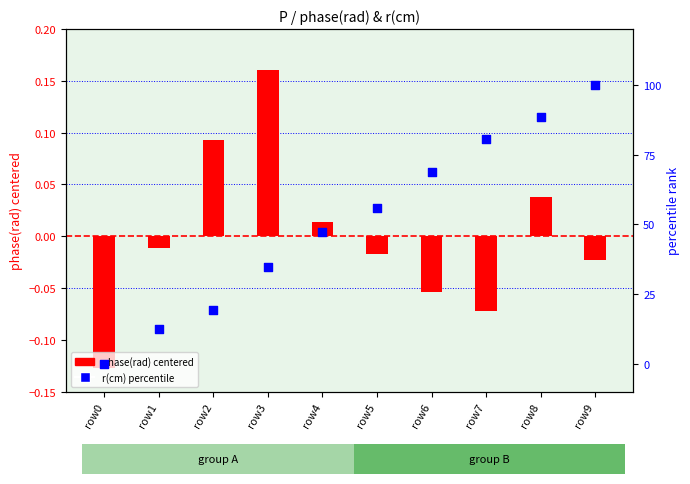

Which series has the largest total across all categories?

r(cm) percentile